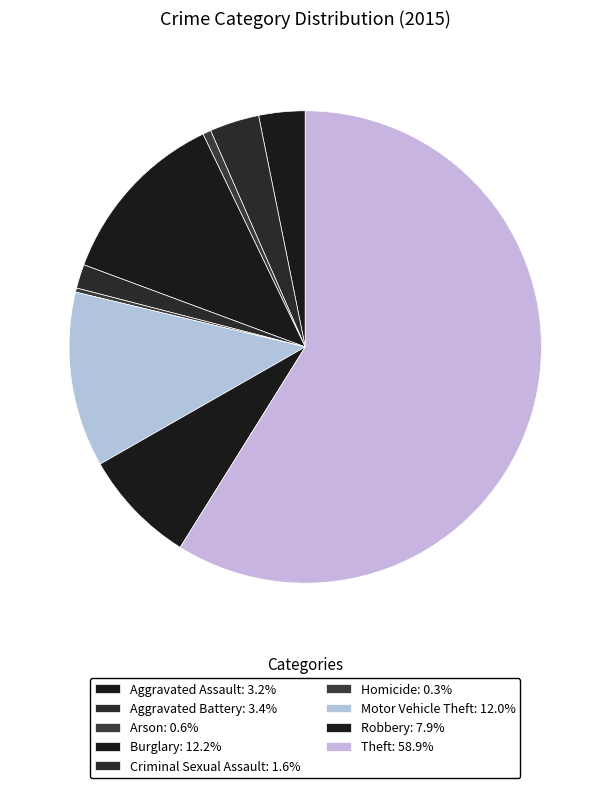

What is the largest slice in the pie chart?

Theft